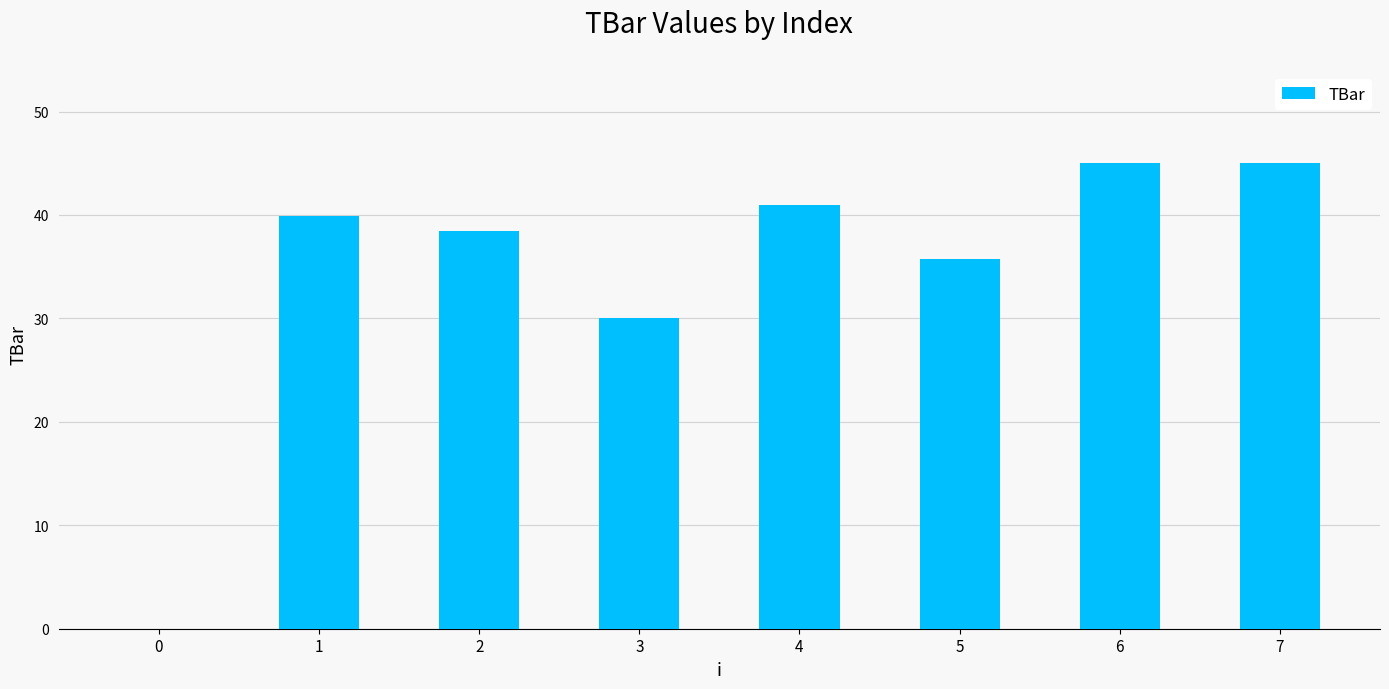

How many categories are shown in the chart?

8